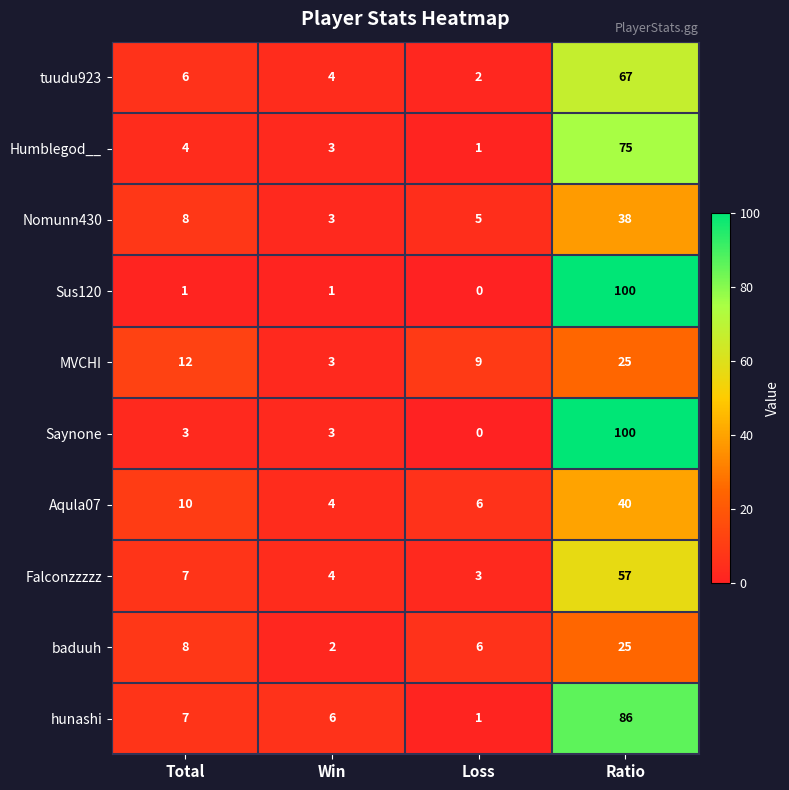

Between Total and Loss, which series saw the biggest shift?

hunashi